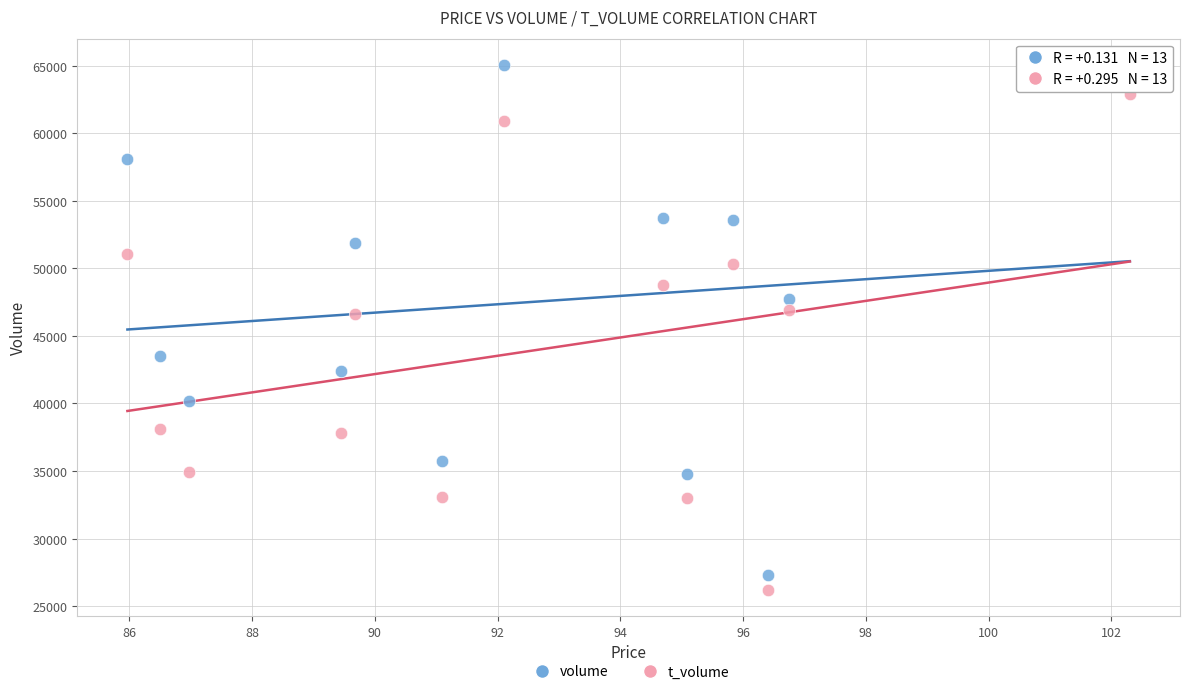

Which series reaches the maximum Y coordinate?

volume